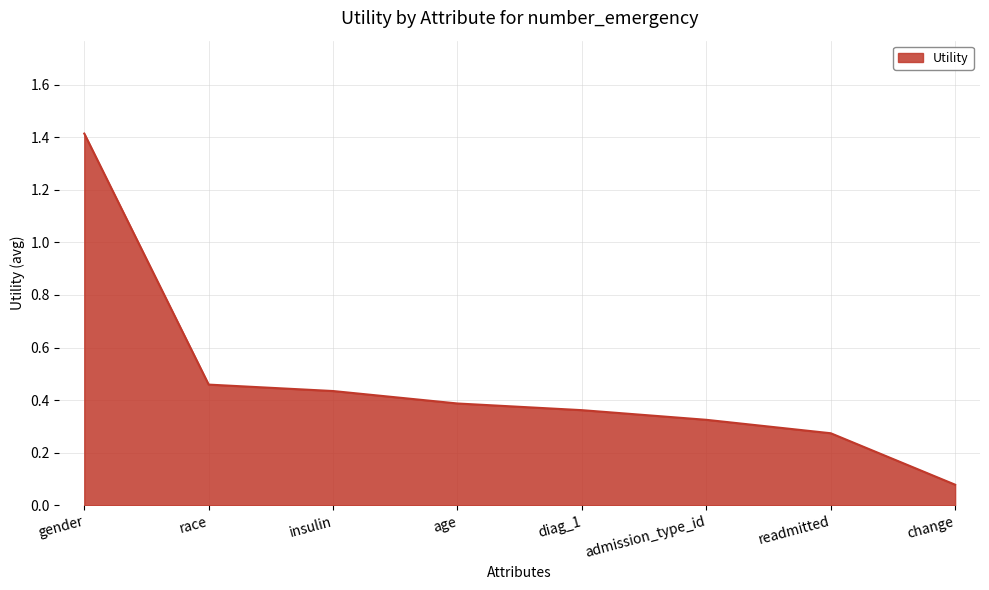

What is the difference between the values at change and admission_type_id?

0.2